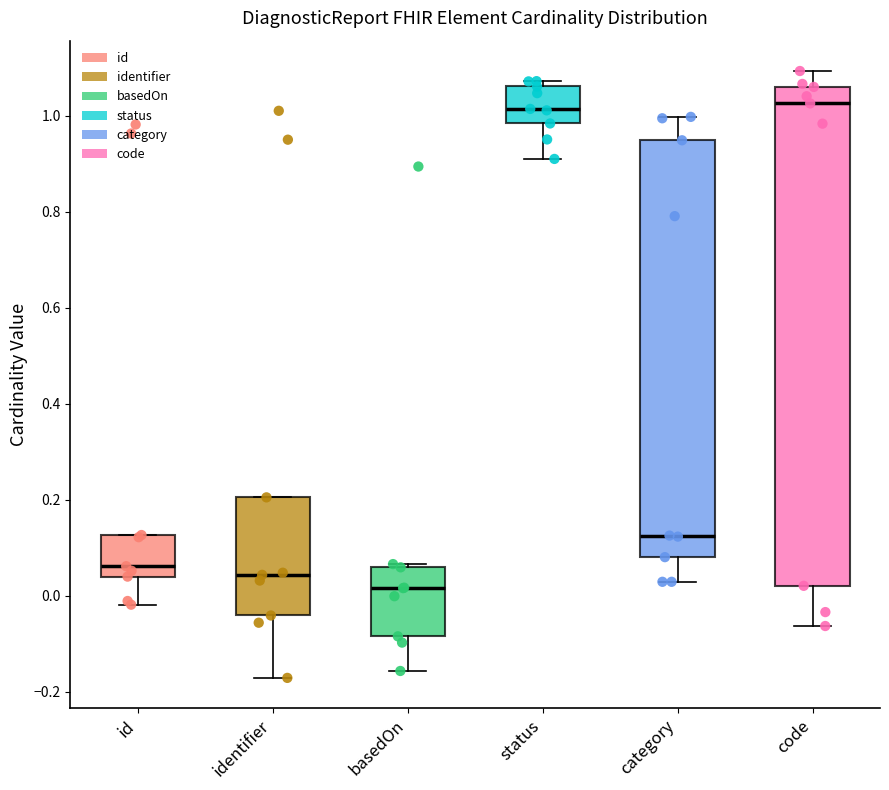

Reading left to right, transcribe this box plot: for each box, give where its median line is, the range the box spans, and where its two whiskers end, as read against the y-axis. The values are not printed on the chart, so give them approximately, as read against the axis.

id: median 0.06, box 0.04 to 0.12, whiskers -0.02 to 0.12
identifier: median 0.04, box -0.04 to 0.20, whiskers -0.18 to 0.20
basedOn: median 0.02, box -0.08 to 0.06, whiskers -0.16 to 0.06 (just above the box's upper edge)
status: median 1.02, box 0.98 to 1.06, whiskers 0.90 to 1.08
category: median 0.12, box 0.08 to 0.94, whiskers 0.02 to 1.00
code: median 1.02, box 0.02 to 1.06, whiskers -0.06 to 1.10